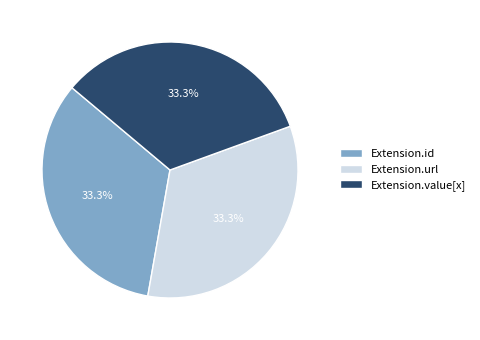

To the nearest percent, what is the average slice percentage?

33%